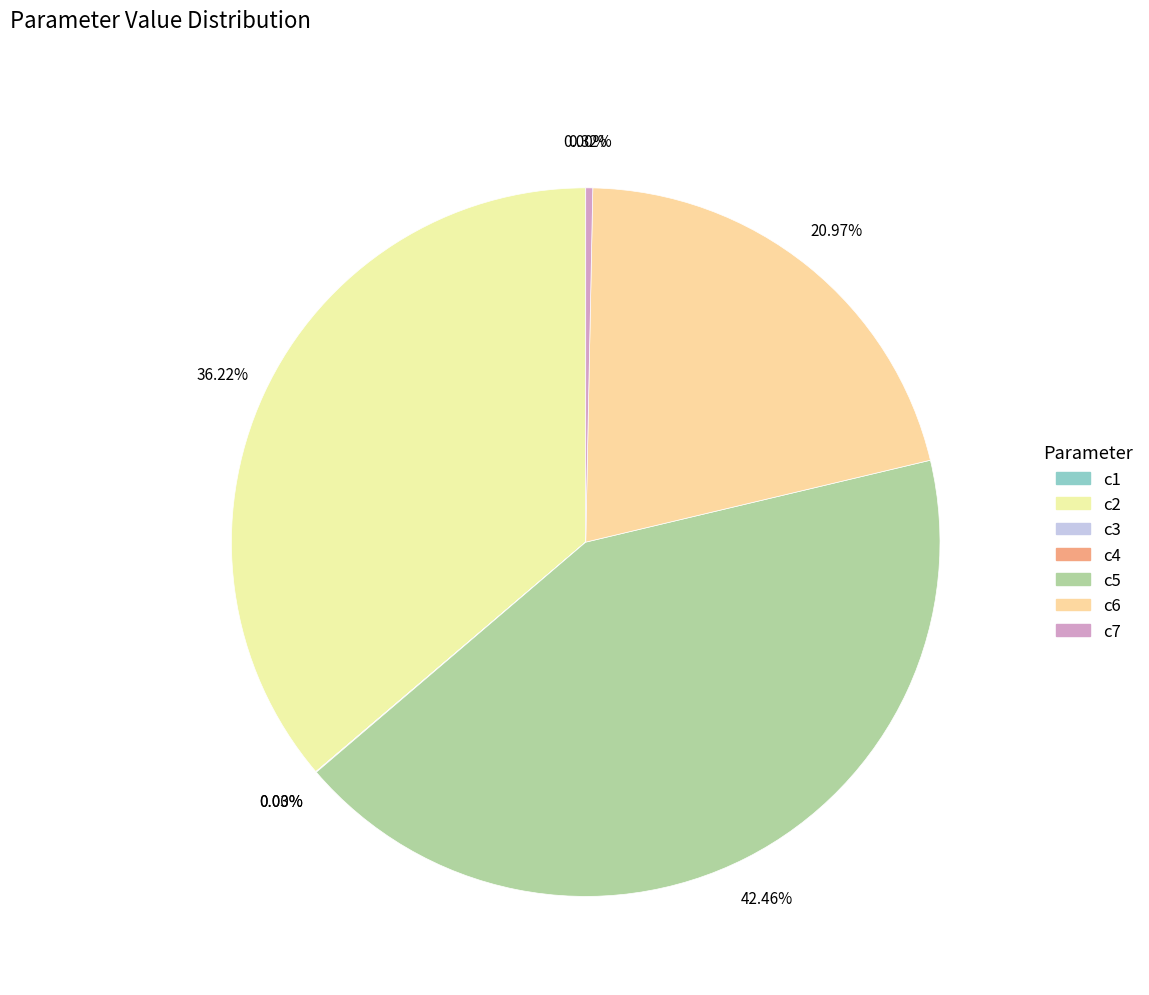

Rank the categories by value from lowest to highest.

c3, c1, c4, c7, c6, c2, c5